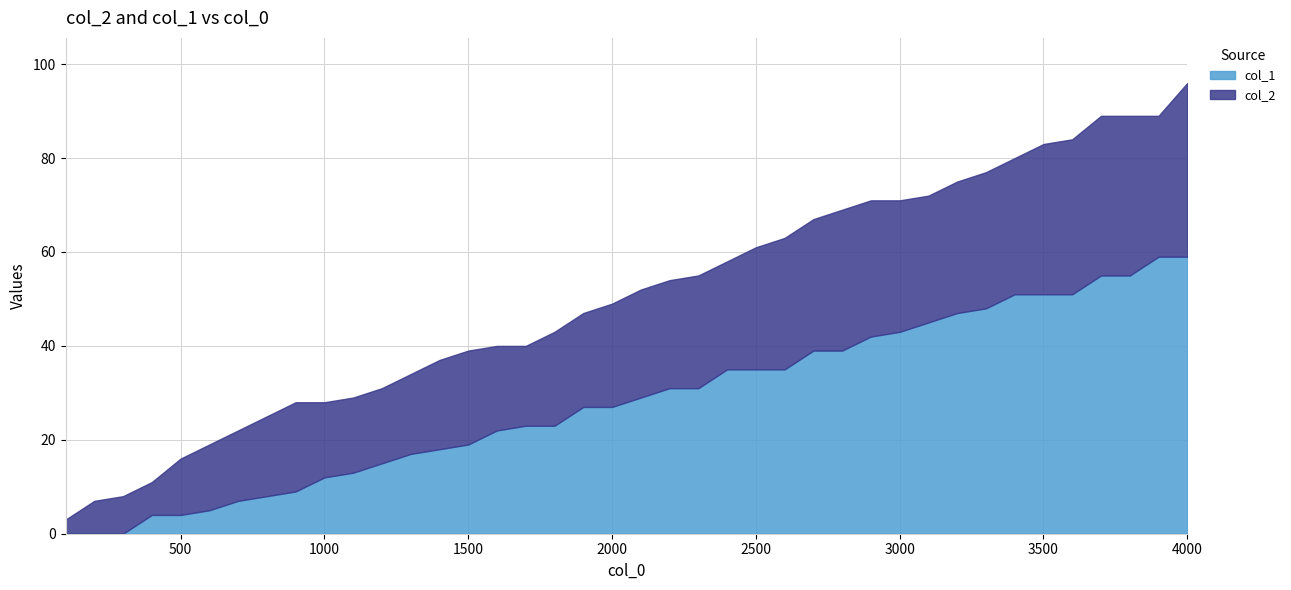

Does the chart have visible grid lines?

Yes